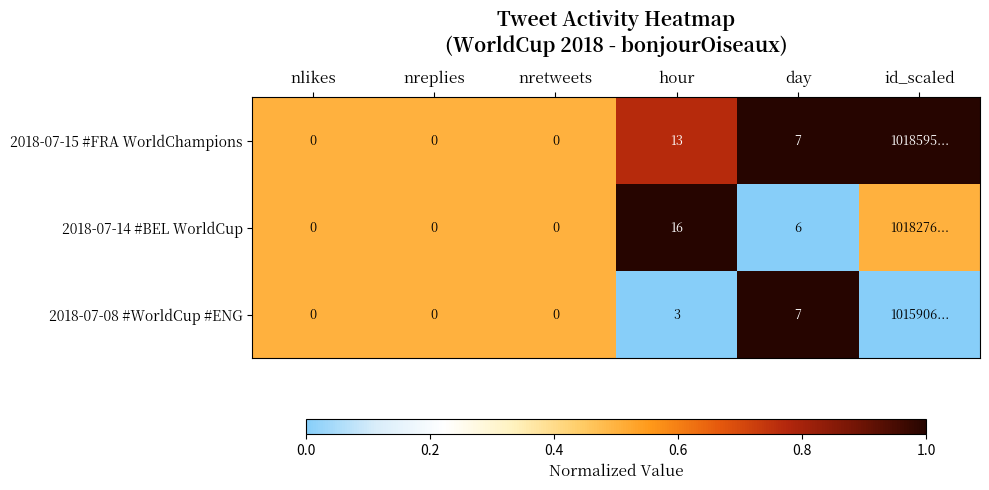

True or false: 2018-07-14 #BEL WorldCup has a value of 16.0 at hour.

True